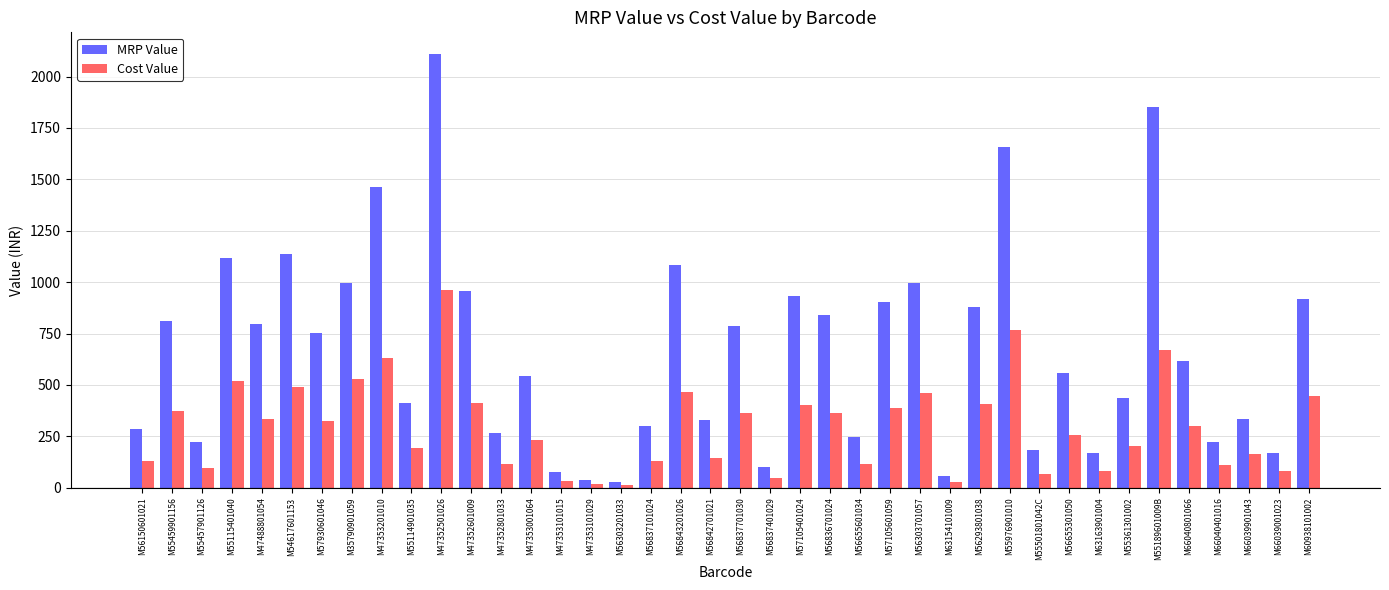

Which category has the highest value in the Cost Value series?

M47352501026